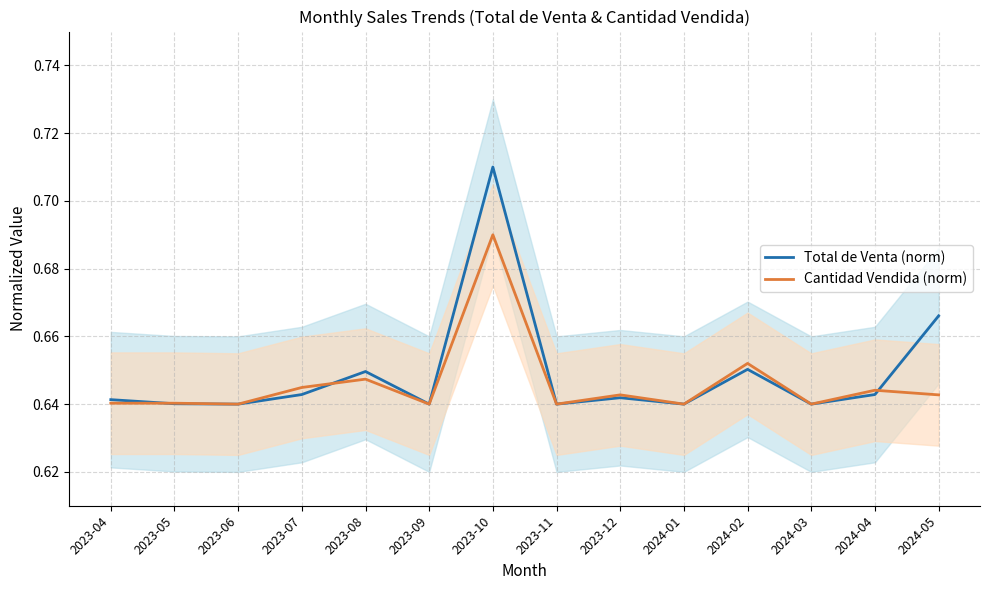

Reading right to left, what are all the values shown in this chart?

Total de Venta (norm): 0.7	0.6	0.6	0.7	0.6	0.6	0.6	0.7	0.6	0.6	0.6	0.6	0.6	0.6
Cantidad Vendida (norm): 0.6	0.6	0.6	0.7	0.6	0.6	0.6	0.7	0.6	0.6	0.6	0.6	0.6	0.6